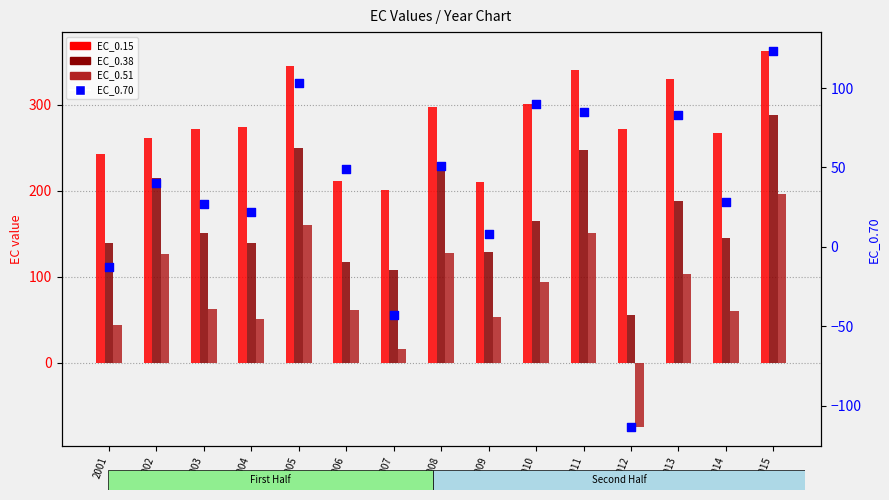

At how many categories does at least one series exceed -50?

15